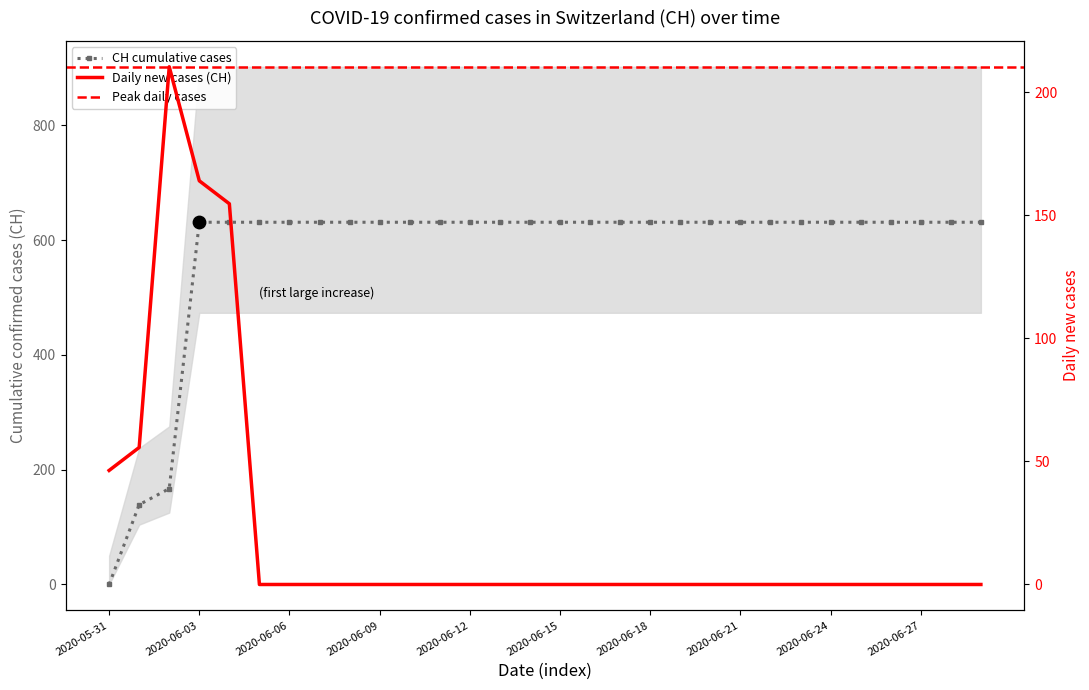

Between 2020-06-02 and 2020-06-20, which is larger?

2020-06-20